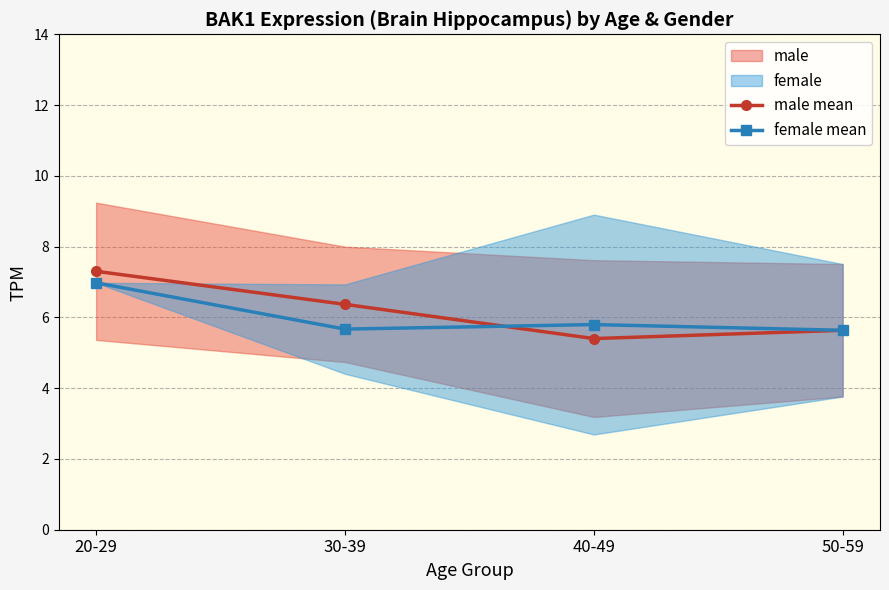

Is the value of male mean at 40-49 greater than the value of female mean at 50-59?

No